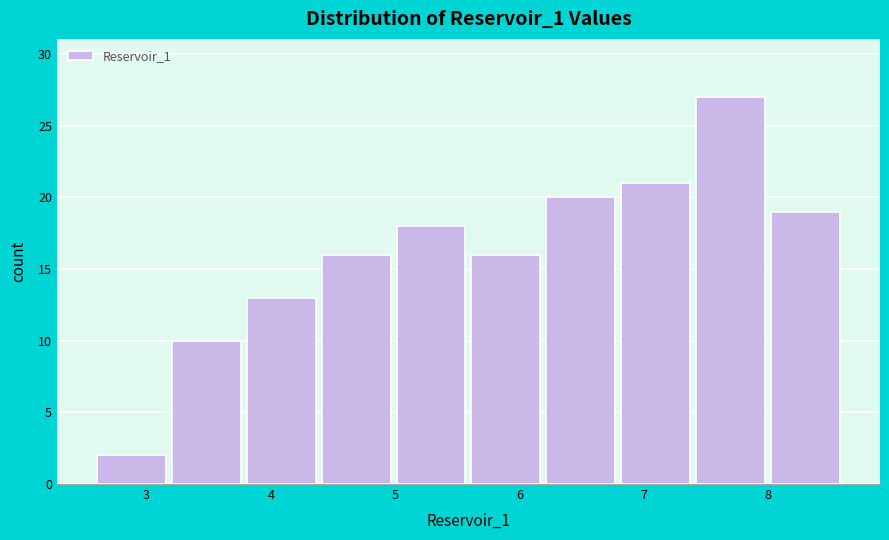

Which range on the x-axis has the tallest bar?

7.4 to 8.0